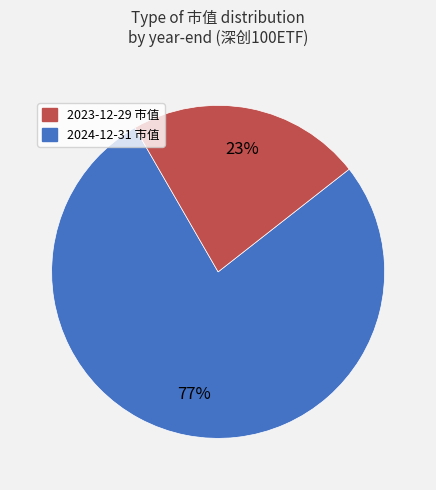

Count the number of slices in the pie.

2